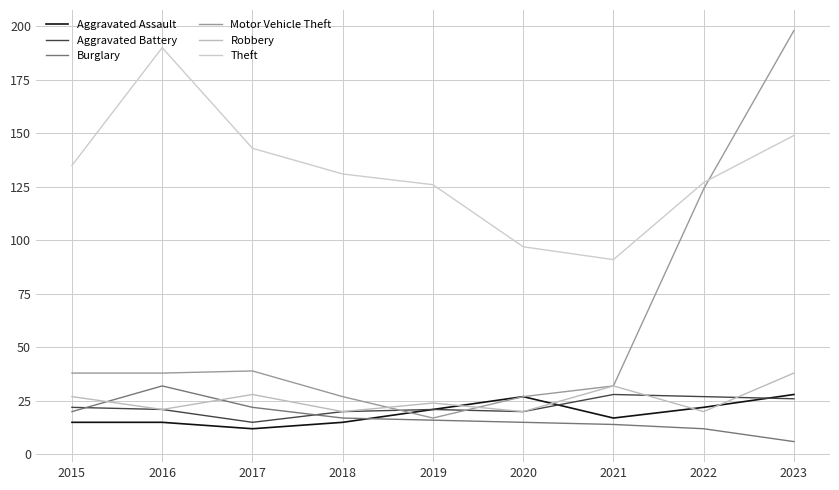

True or false: Aggravated Assault has a value of 19 at 2023.

False